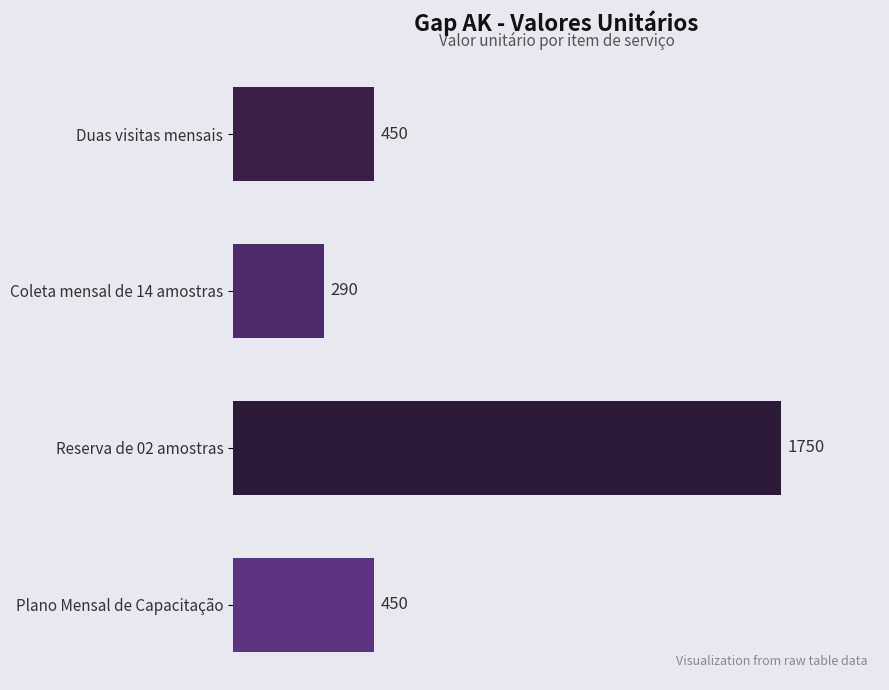

True or false: the data shows 1750 at Reserva de 02 amostras.

True